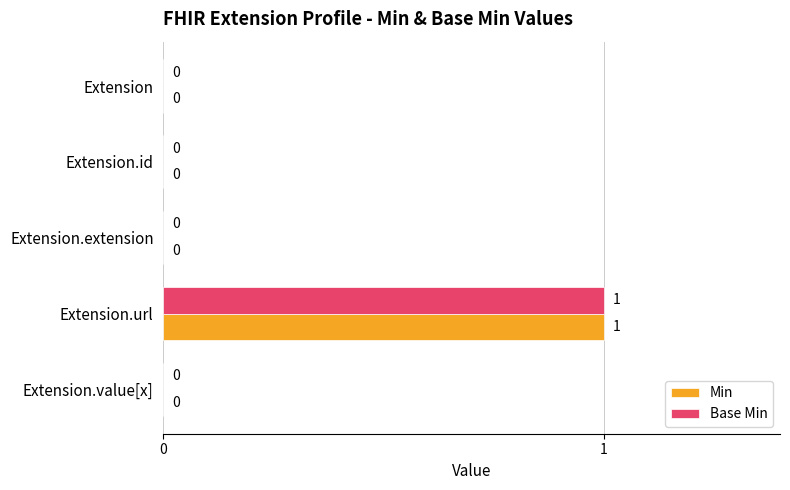

The Base Min series shows 0 at Extension.value[x]. True or false?

True